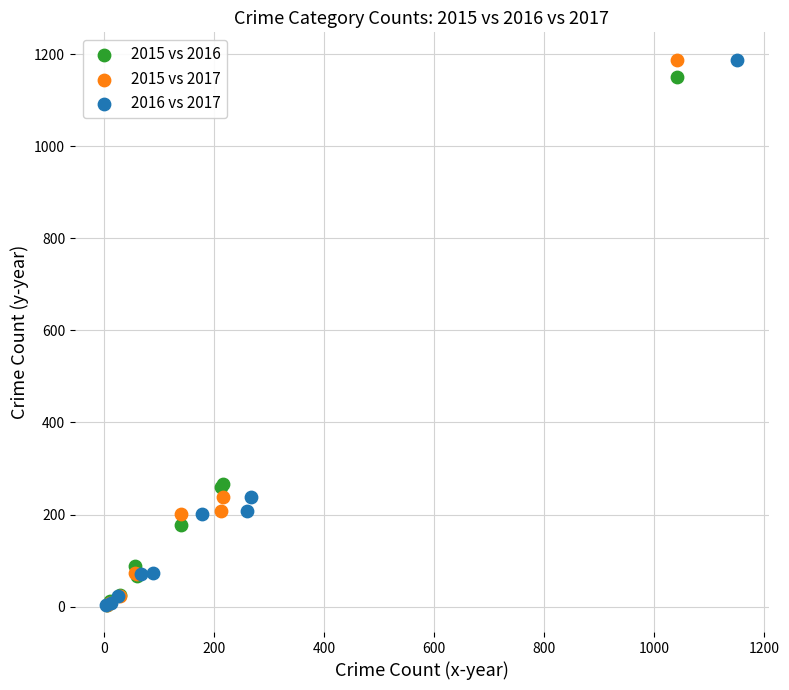

What are all the series names shown in the legend?

2015 vs 2016, 2015 vs 2017, 2016 vs 2017